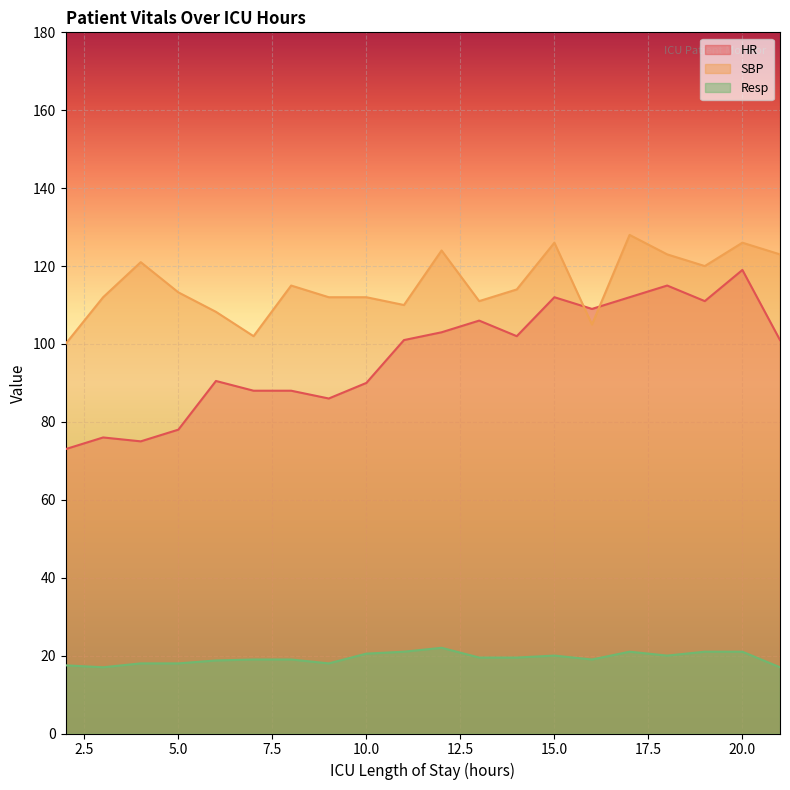

Rank the categories by Resp value from lowest to highest.

3, 21, 2, 4, 5, 9, 6, 7, 8, 16, 13, 14, 15, 18, 10, 11, 17, 19, 20, 12